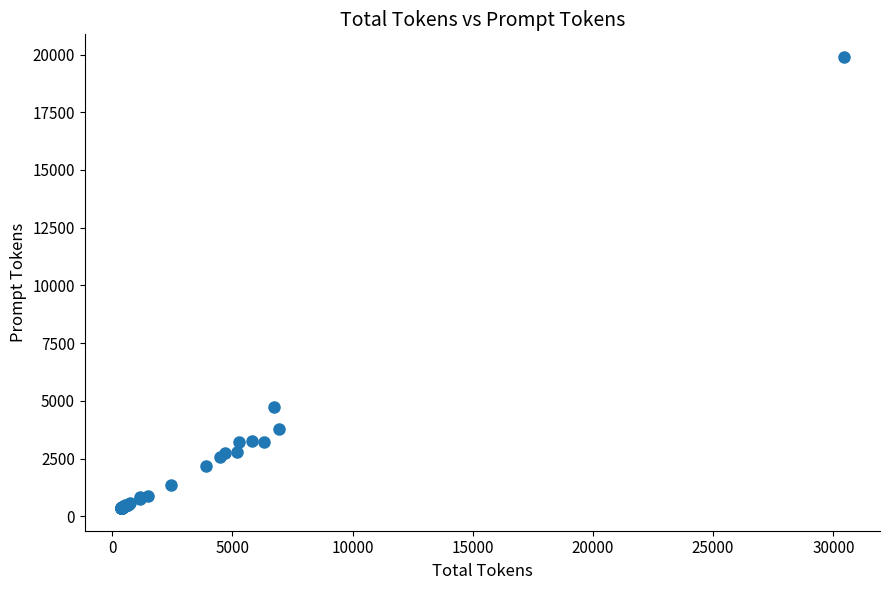

What Y value in the scatter plot is closest to 10125?

4718